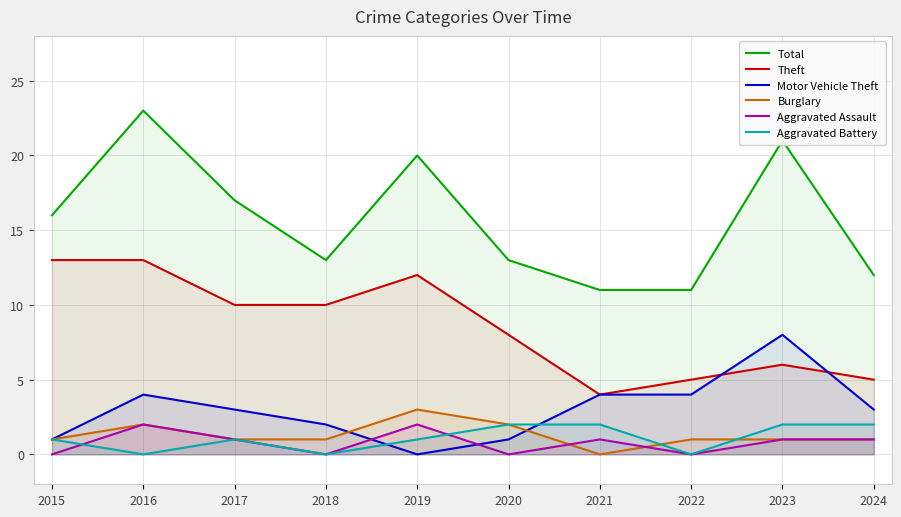

At which category does Motor Vehicle Theft reach its first local valley?

2019